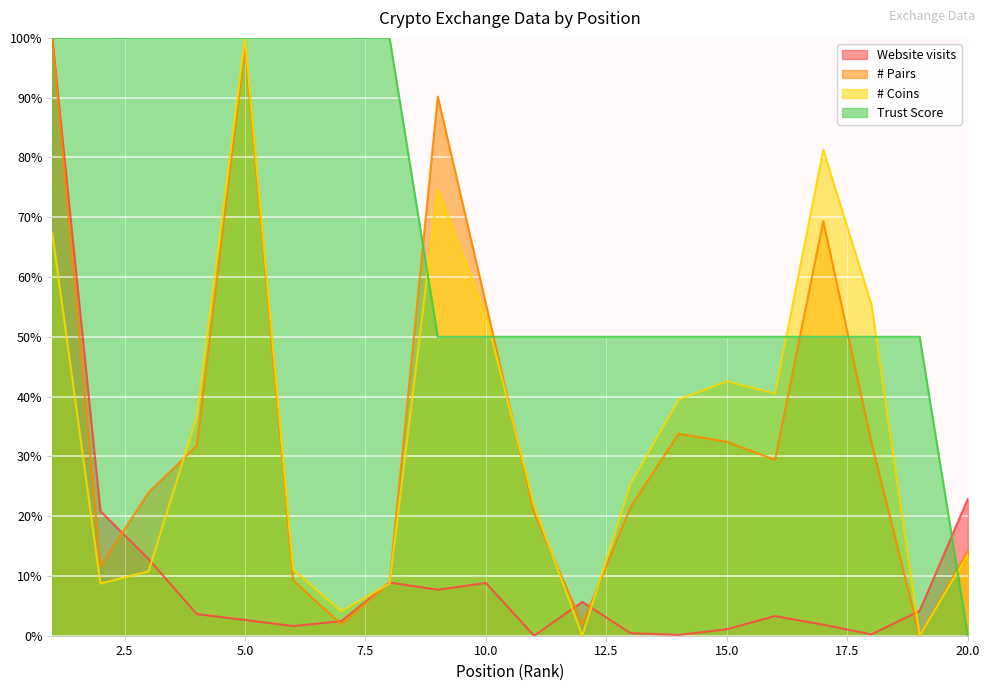

How many data points in Website visits are above 3?

11